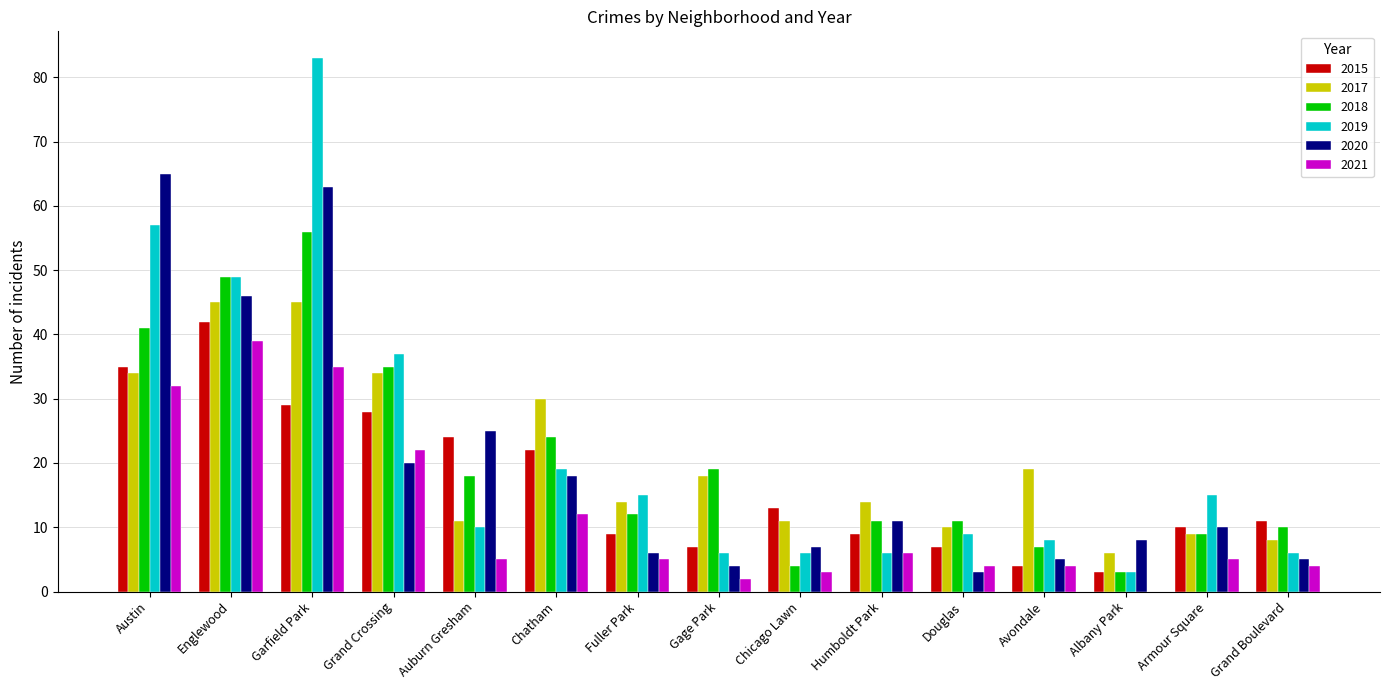

What is the approximate value of 2020 at Humboldt Park?

11